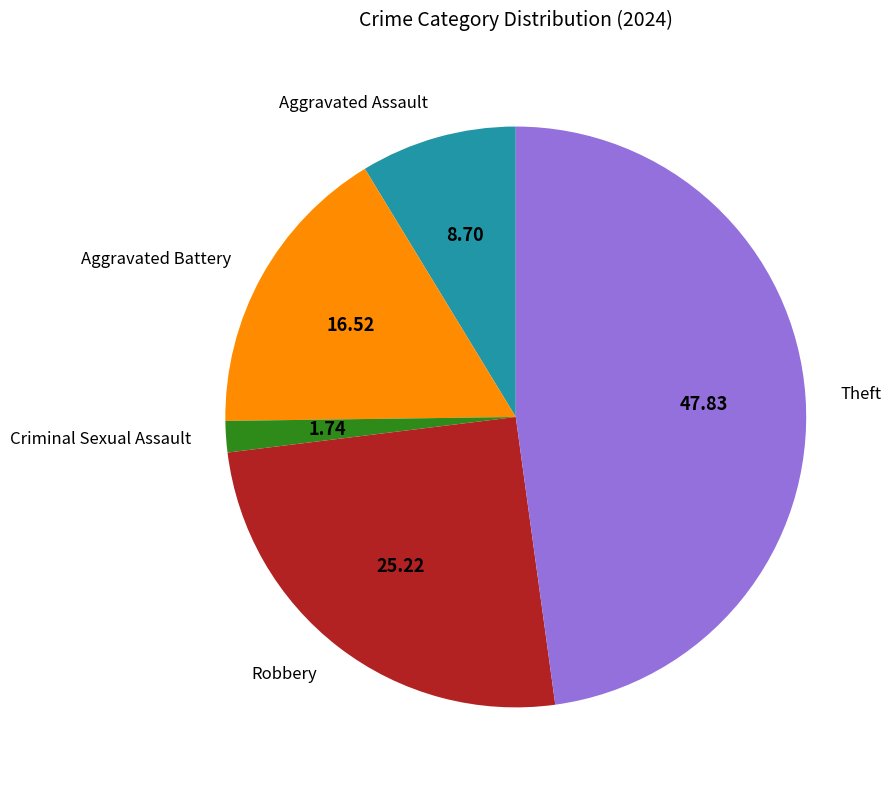

Count the number of slices in the pie.

5